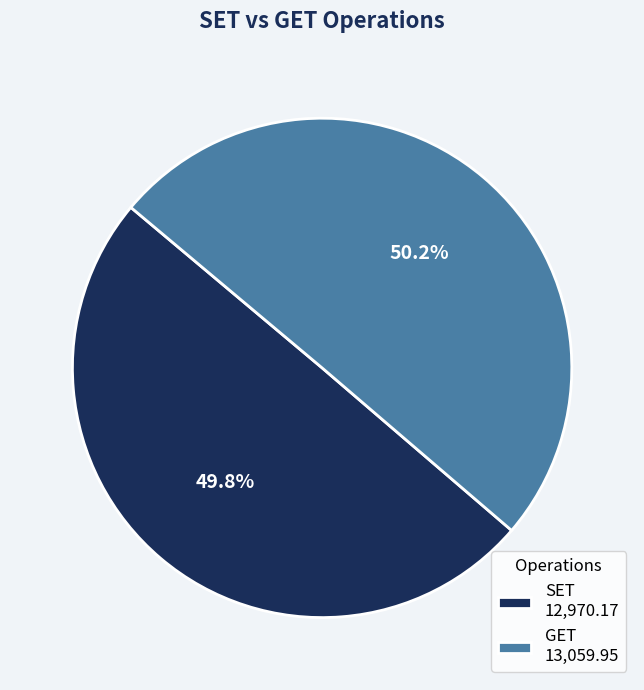

To the nearest percent, what percentage of the pie is SET?

50%